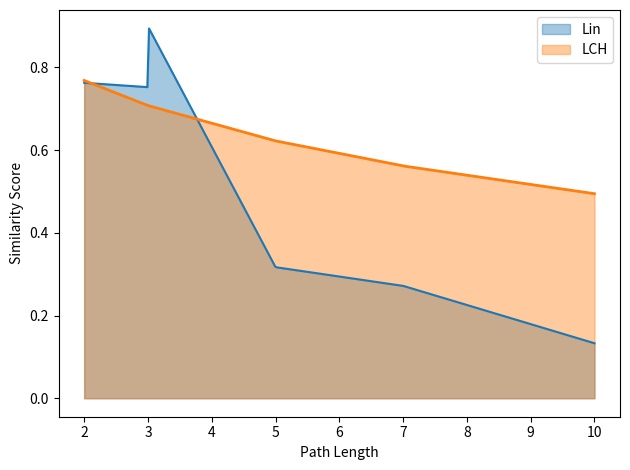

Does the chart have visible grid lines?

No